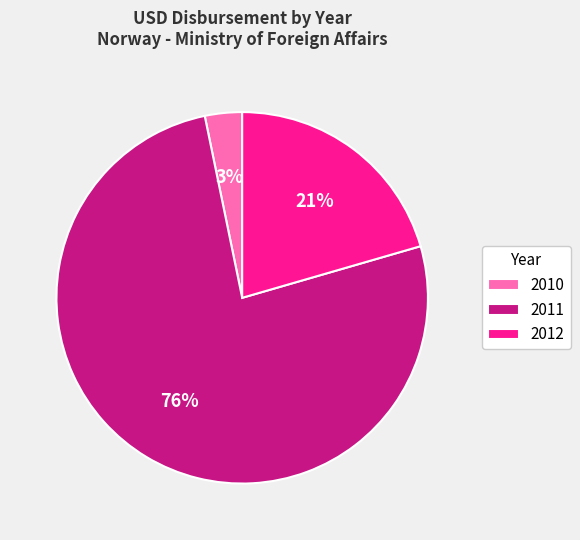

Is it true that 2012 is 10% of the pie?

False